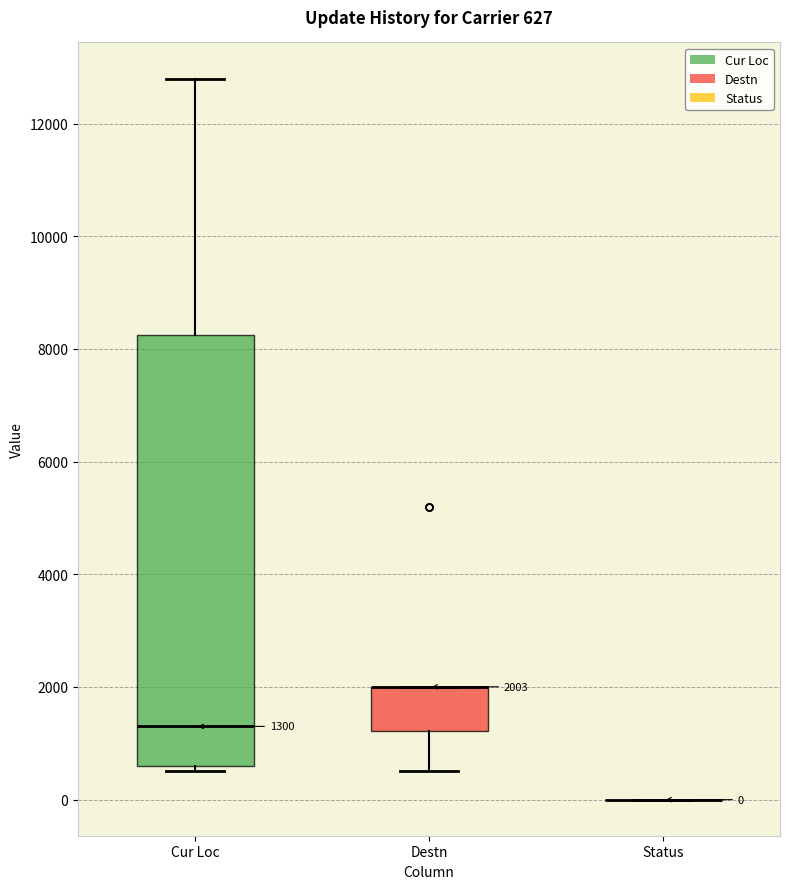

Comparing the boxes themselves (not the whiskers), which one is the tallest?

Cur Loc